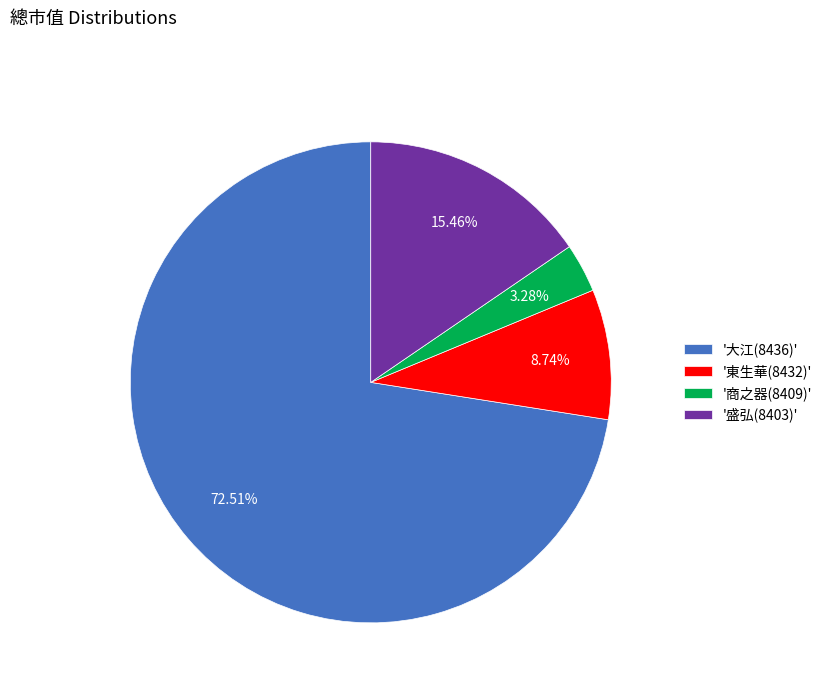

Combined, do '商之器(8409)' and '盛弘(8403)' account for over 50%?

No